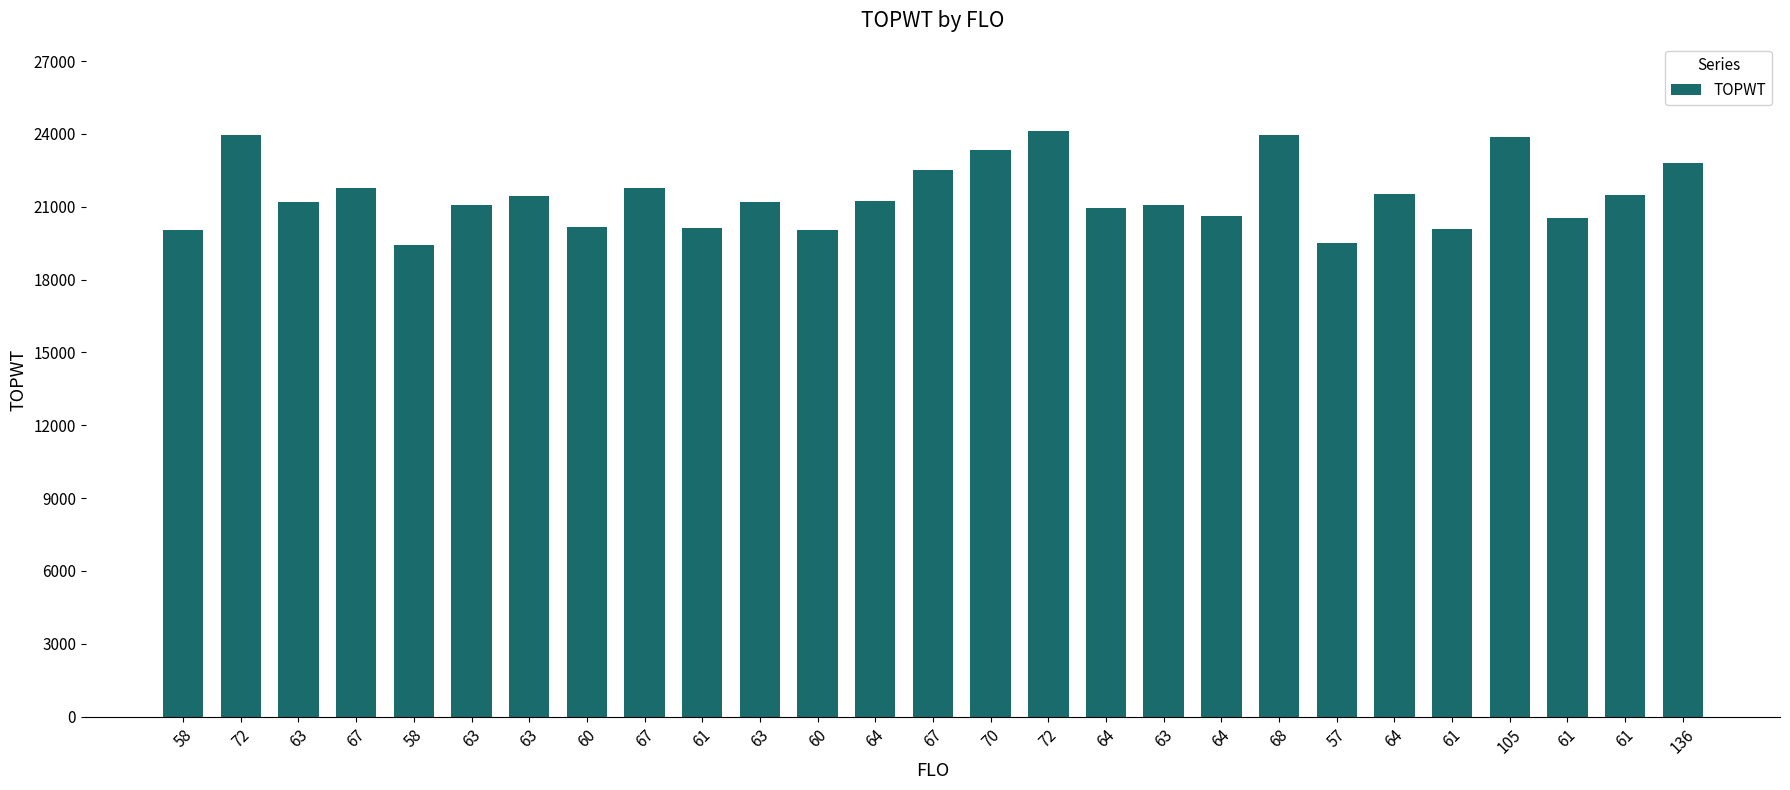

True or false: the data shows 21201 at 63.

True